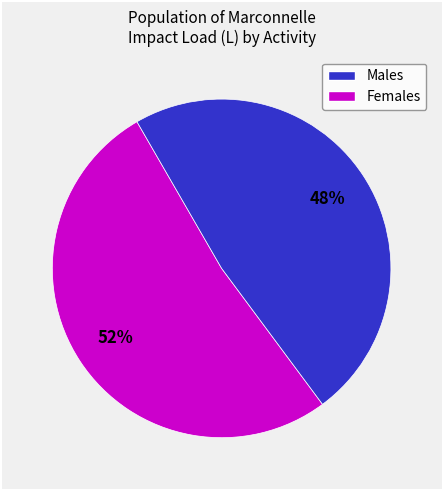

Does any single category account for the majority?

Yes